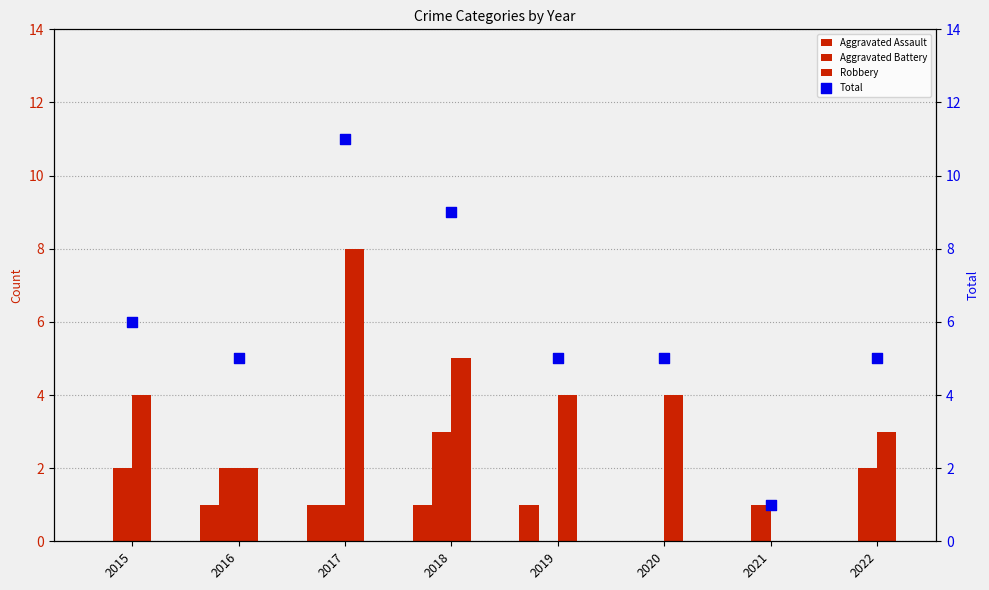

Which series has the largest total across all categories?

Total